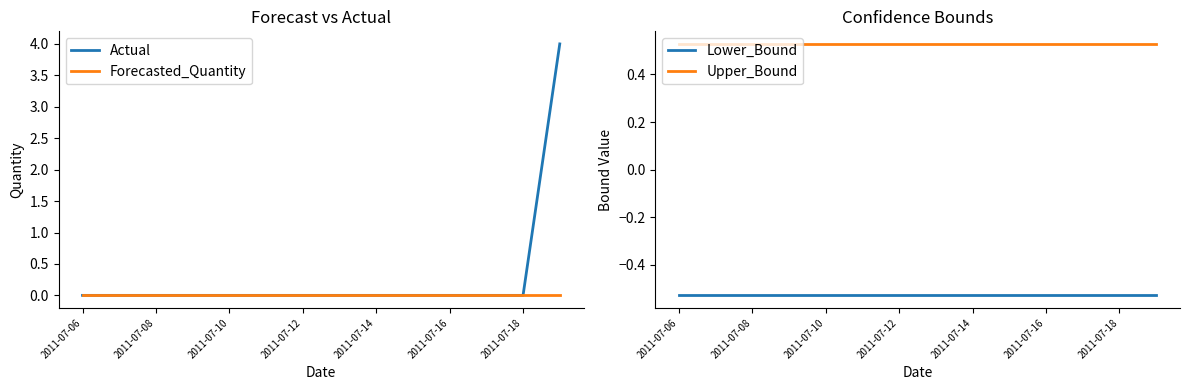

At how many categories does at least one series exceed 2?

1